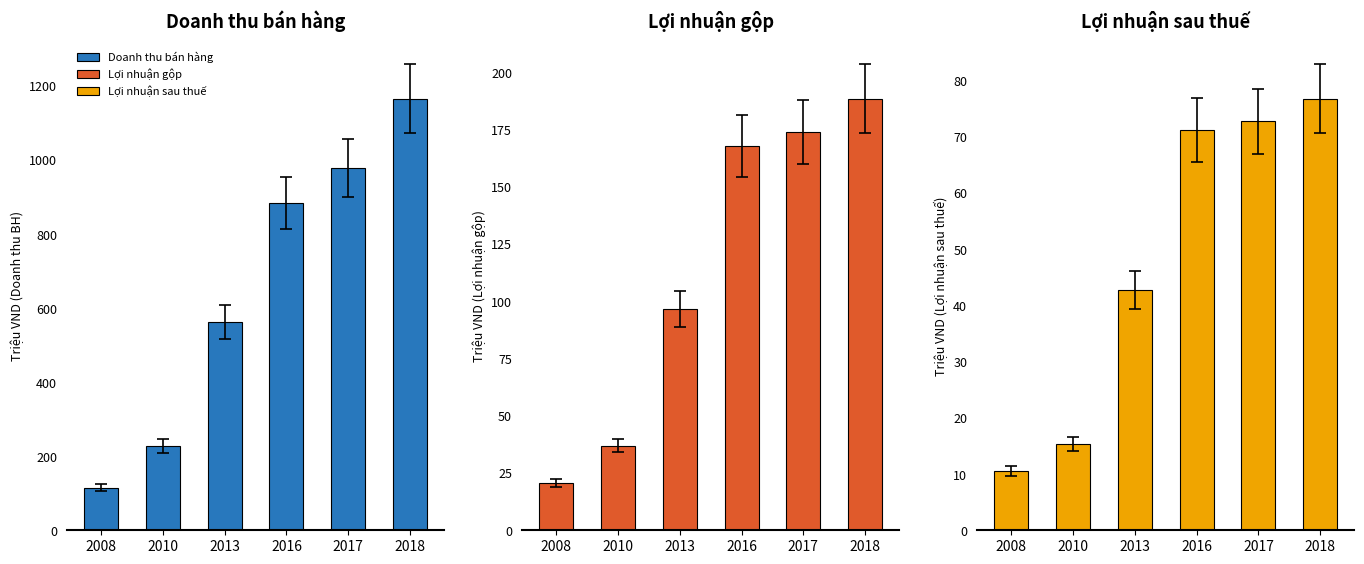

Is the value of Lợi nhuận gộp at 2016 greater than the value of Lợi nhuận sau thuế at 2017?

Yes